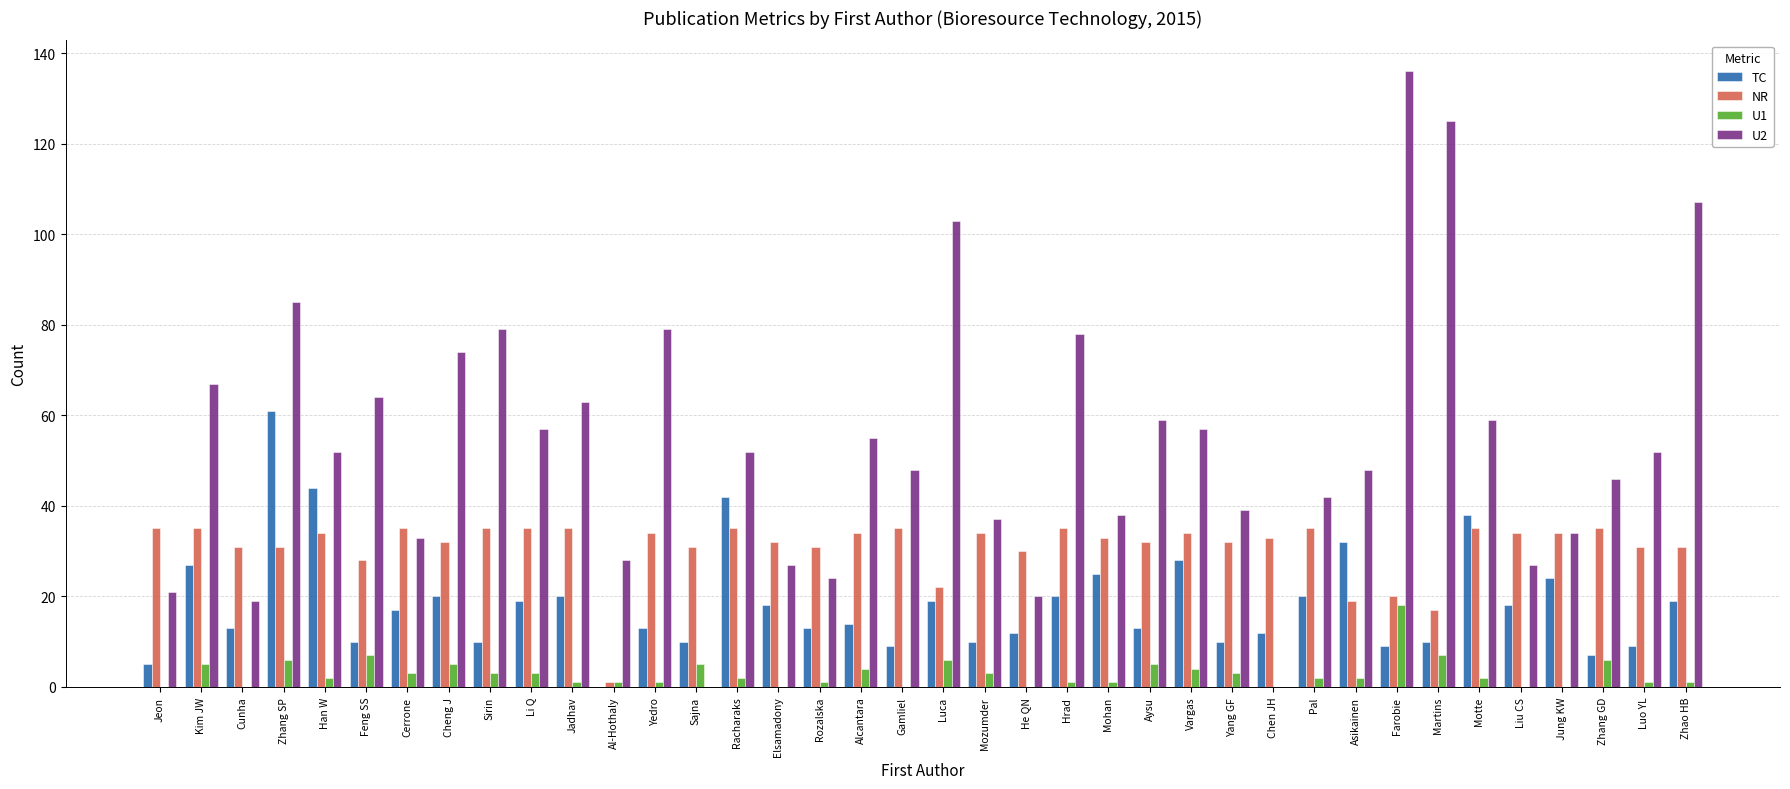

How many groups of bars are there?

38